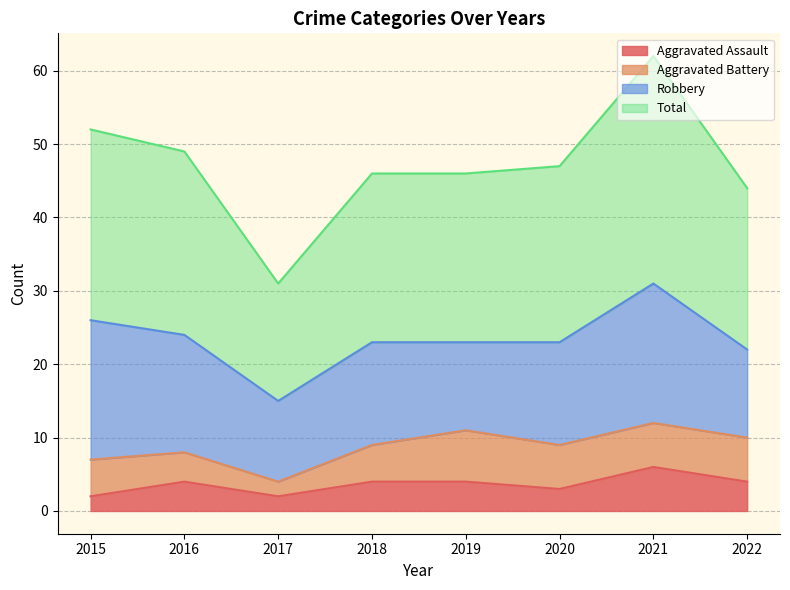

True or false: Total and Aggravated Assault intersect in this chart.

False